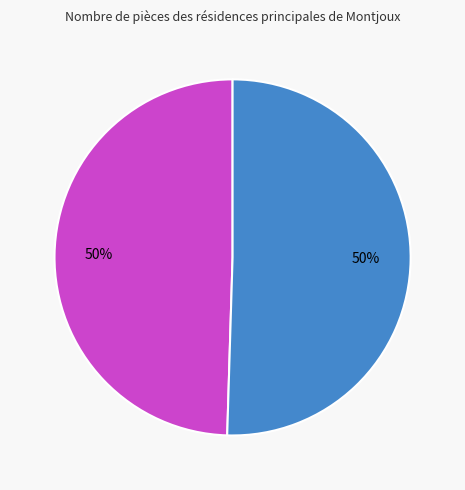

To the nearest percent, what is the average slice percentage?

50%